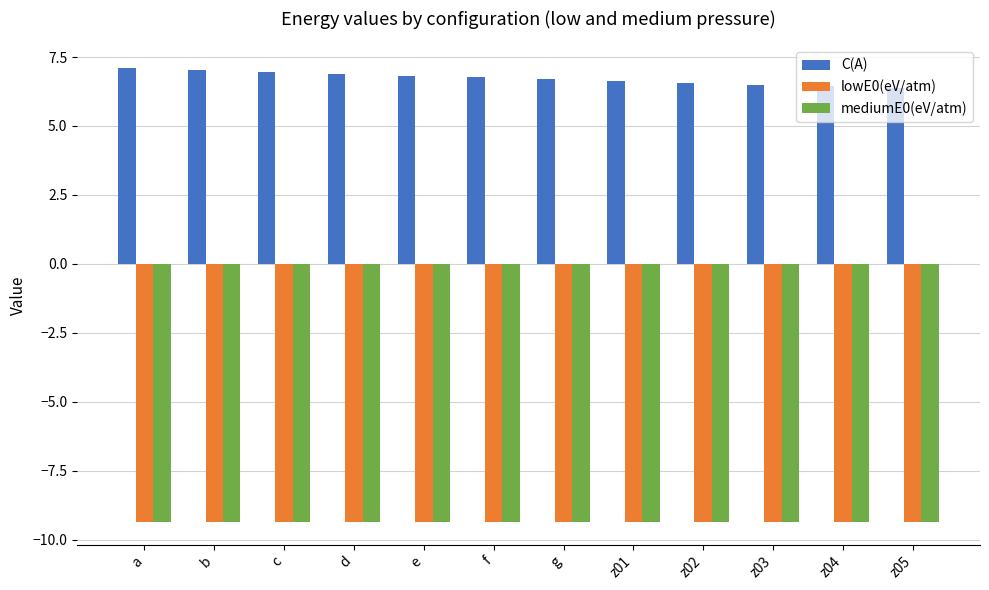

What is the spread (max minus min) of values at b?

16.4